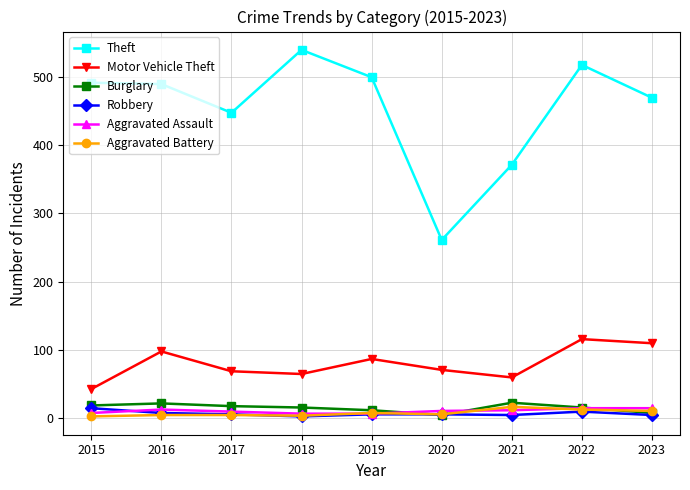

True or false: Theft has a value of 726 at 2015.

False